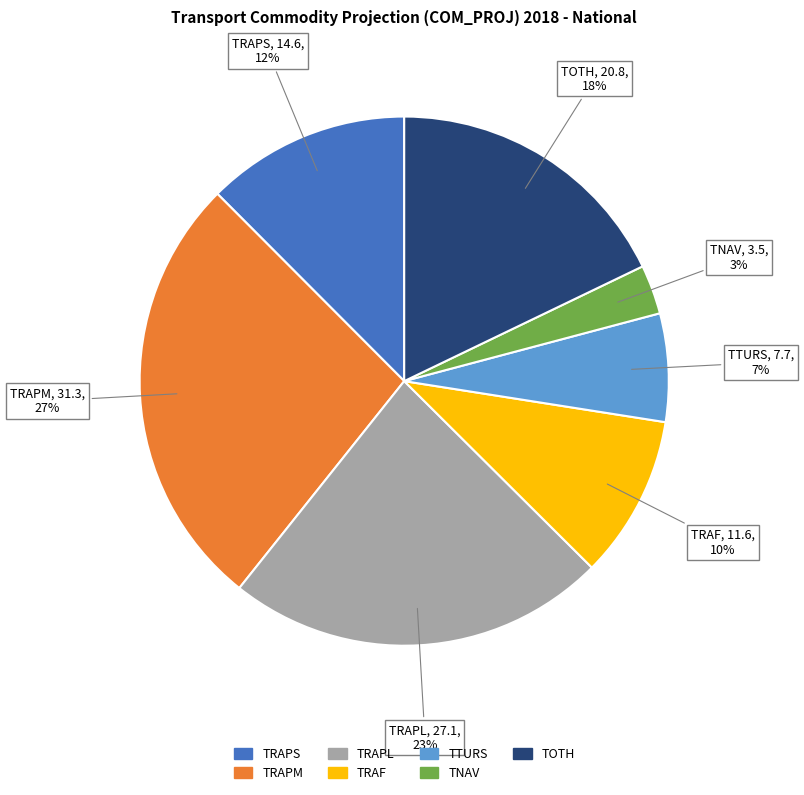

Is there a majority slice in this chart?

No